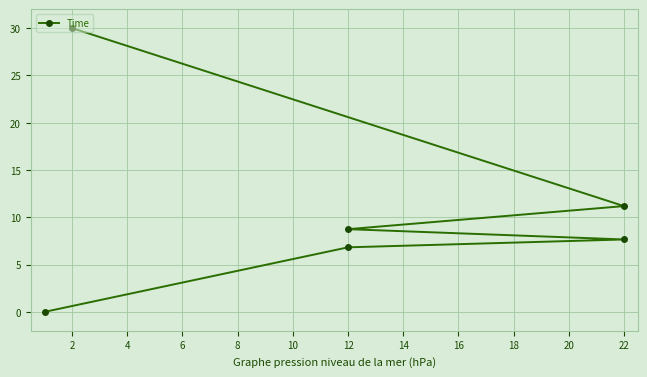

Reading left to right, transcribe all the data shown in this chart.

0.0	6.8	7.7	8.7	11.2	30.0